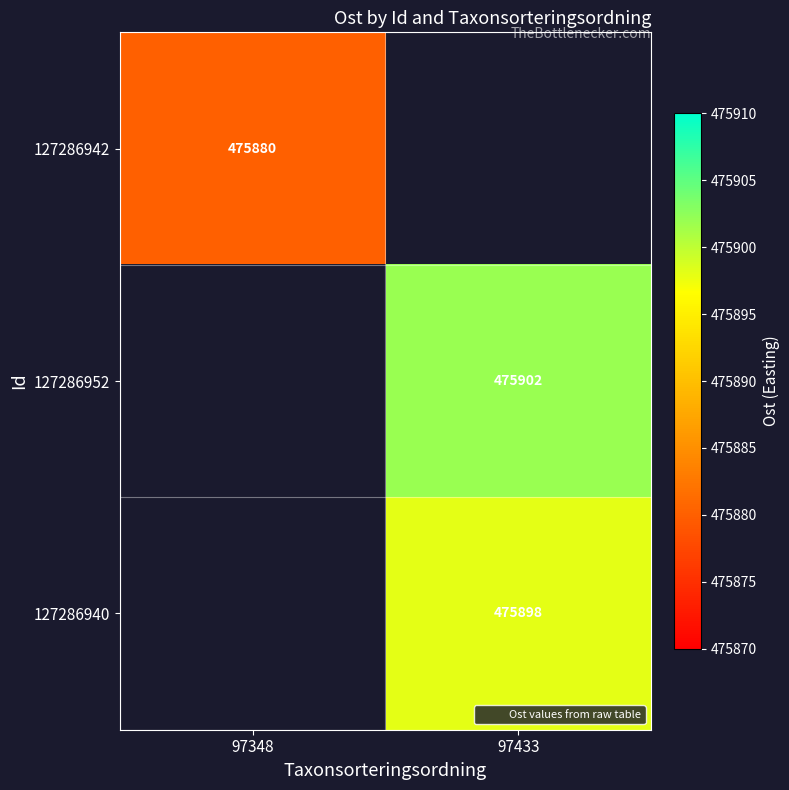

Where is 127286942 nearest to the value 475880?

97348